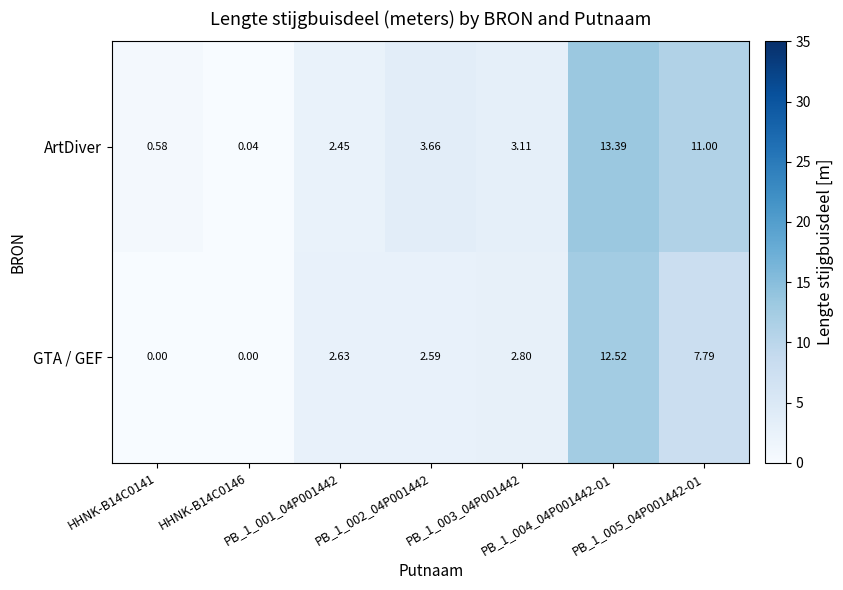

Count the number of categories in the chart.

7